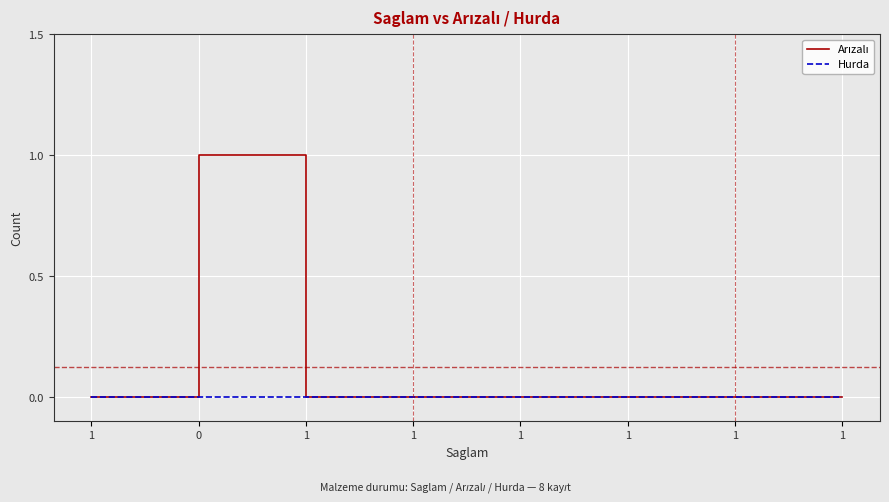

Reading right to left, extract all data points from this chart.

Arızalı: 0	0	0	0	0	0	1	0
Hurda: 0	0	0	0	0	0	0	0